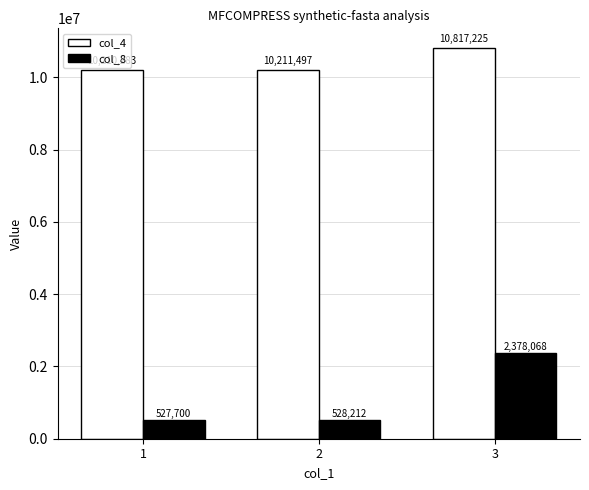

What is the highest value of the col_4 series?

10817225